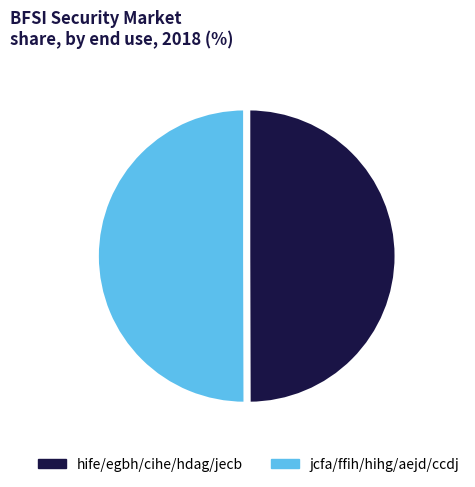

Does any single category account for the majority?

No